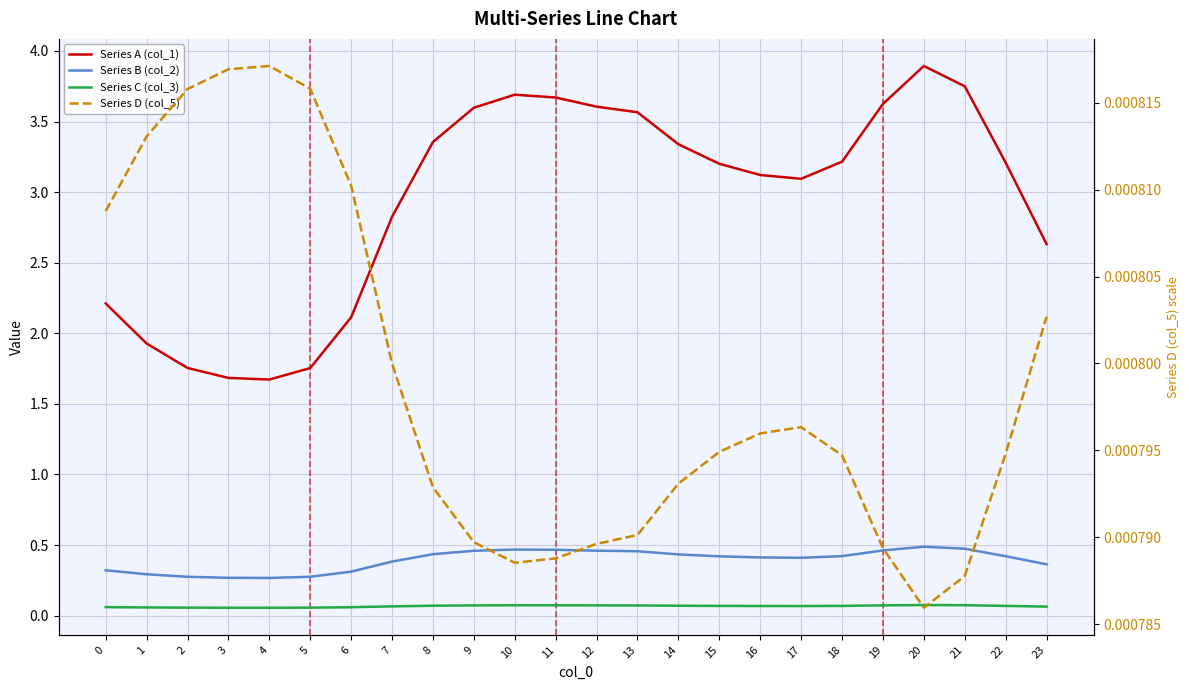

How many lines are shown in the chart?

4